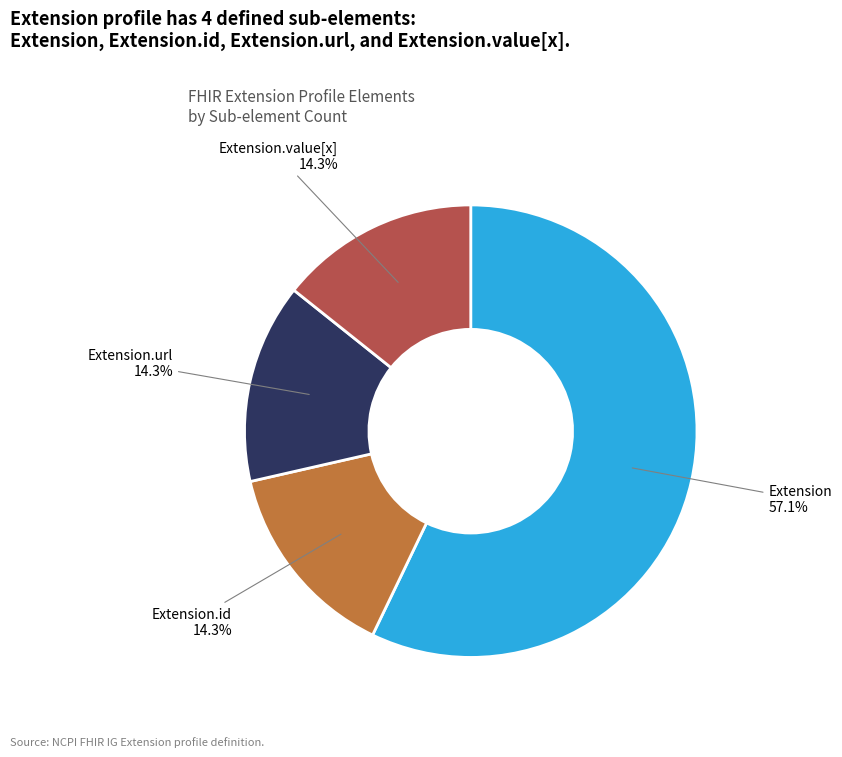

Is Extension the majority of the pie?

Yes